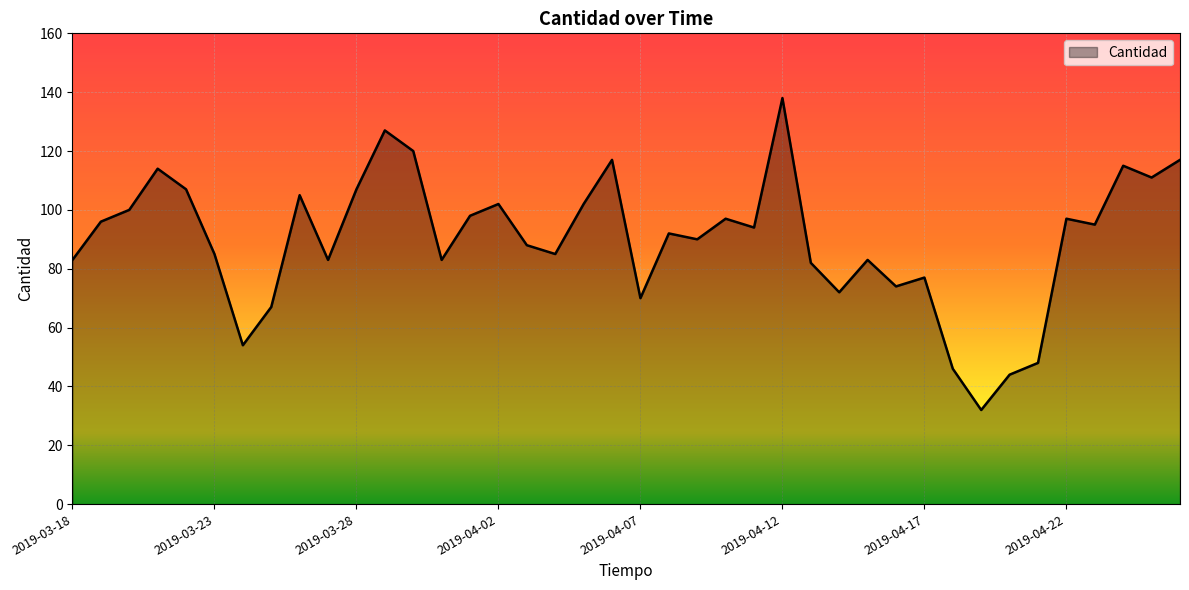

Reading left to right, list all the values displayed in this chart.

83	96	100	114	107	85	54	67	105	83	107	127	120	83	98	102	88	85	102	117	70	92	90	97	94	138	82	72	83	74	77	46	32	44	48	97	95	115	111	117